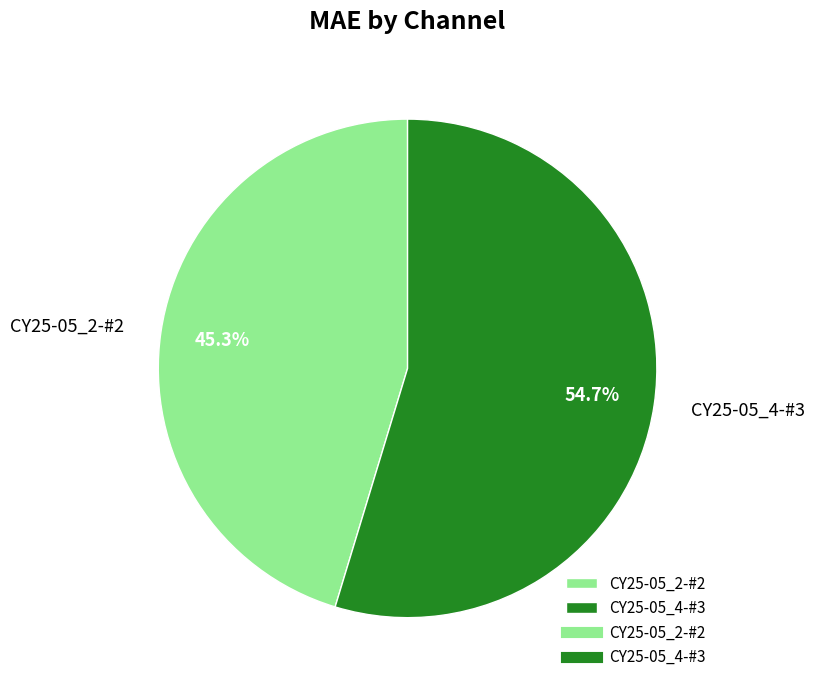

What percentage is NOT represented by CY25-05_4-#3?

45.3%